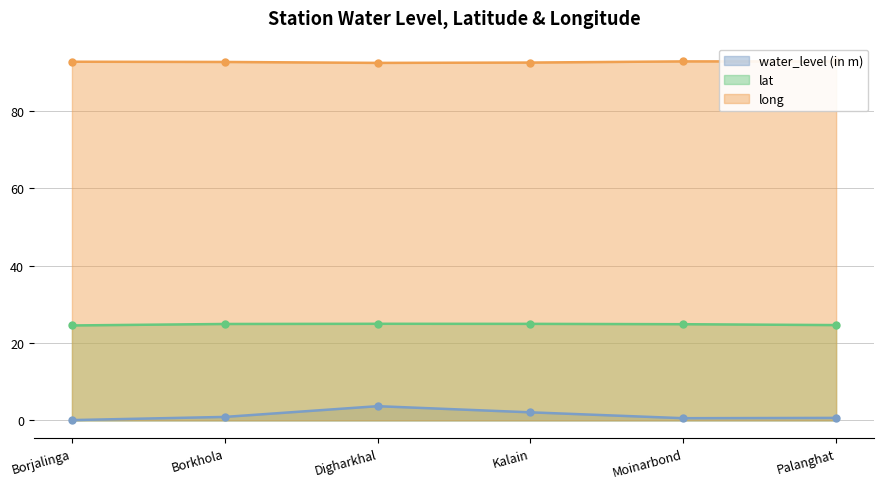

How many interior local peaks does the lat series have?

1